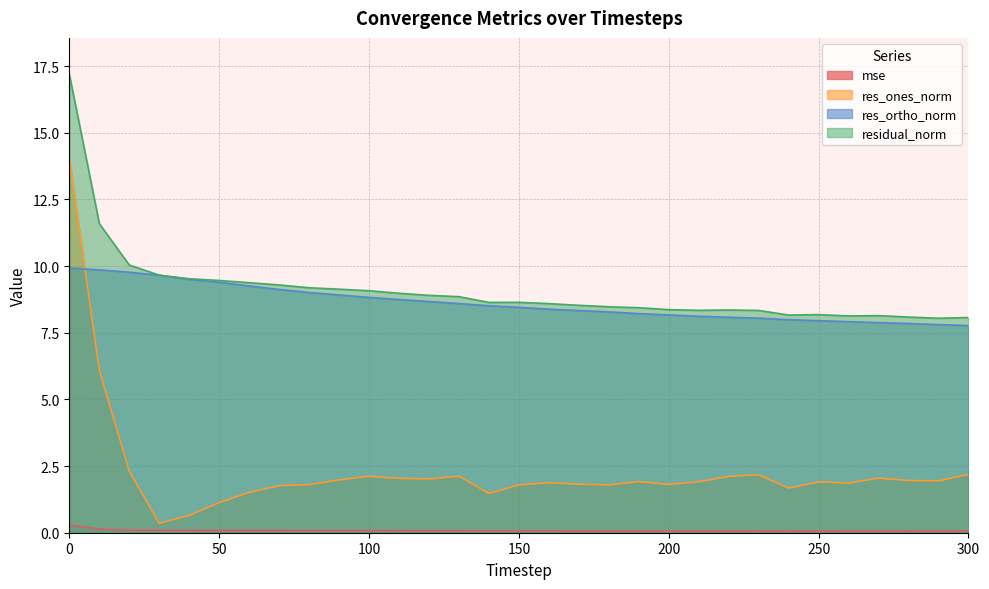

Which label corresponds to the smallest value in the chart?

290